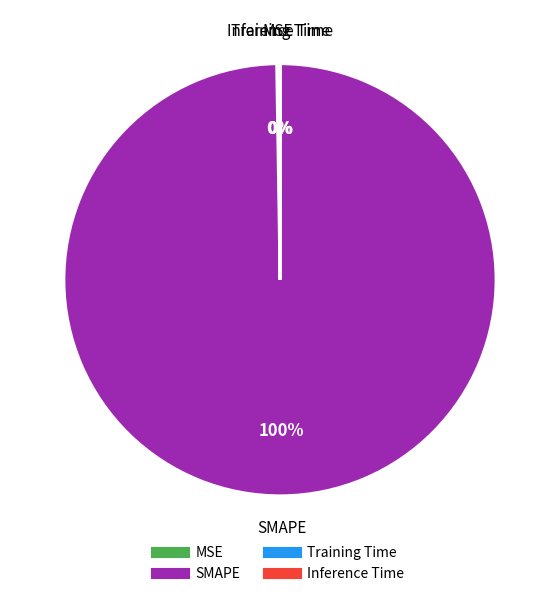

Which category has the biggest portion of the pie?

SMAPE